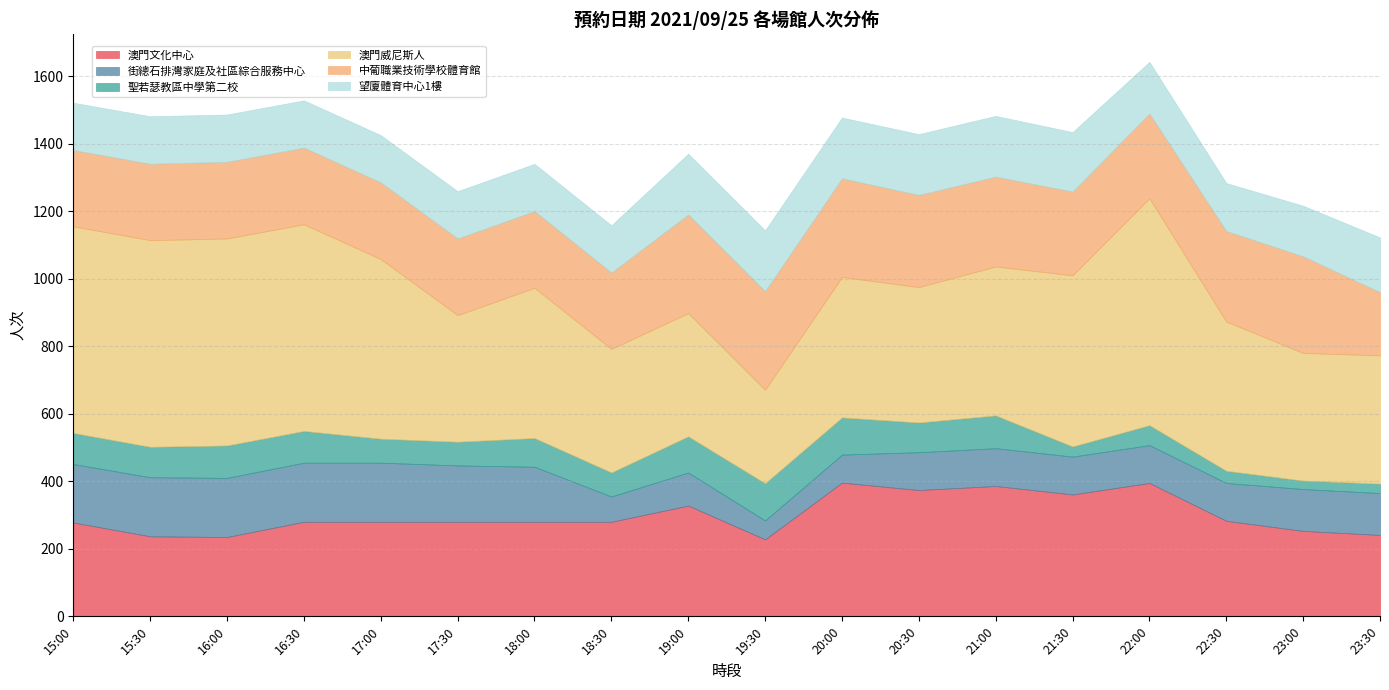

How many values in the 街總石排灣家庭及社區綜合服務中心 series are below 124?

9